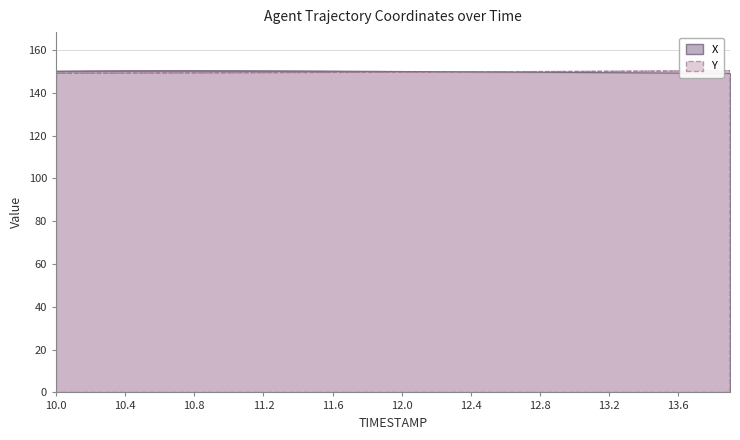

How many intersections are there between X and Y?

1